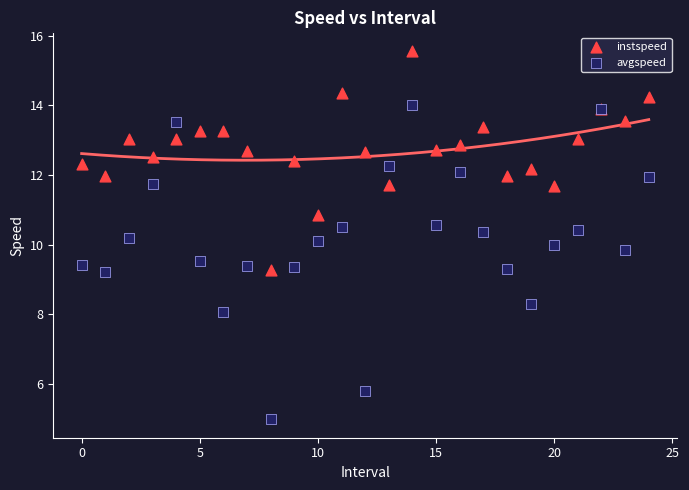

Which series has the widest spread of Y values?

avgspeed